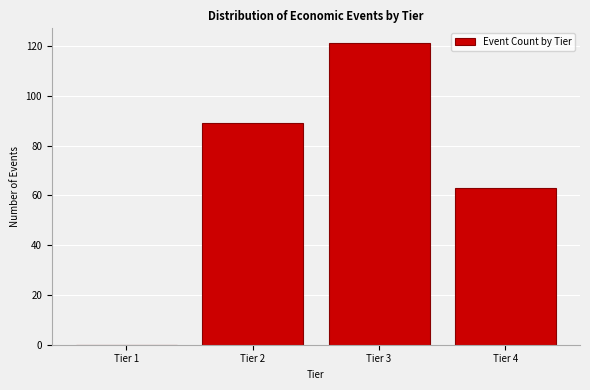

What is the height of the bar covering 2.5 to 3.5 on the x-axis? The values are not printed on the chart, so give them approximately, as read against the axis.

122